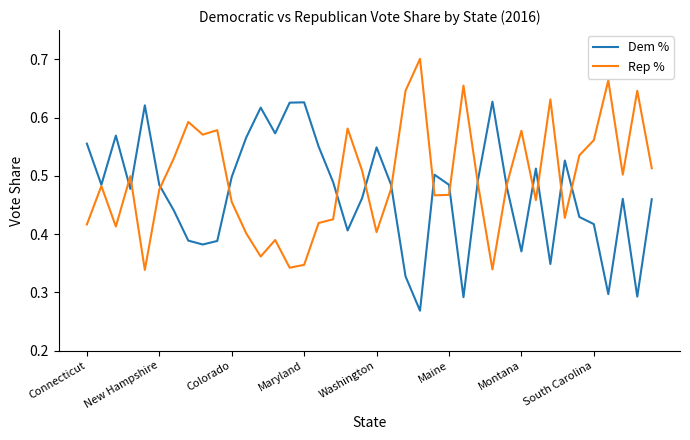

Which series has the largest total across all categories?

Rep %